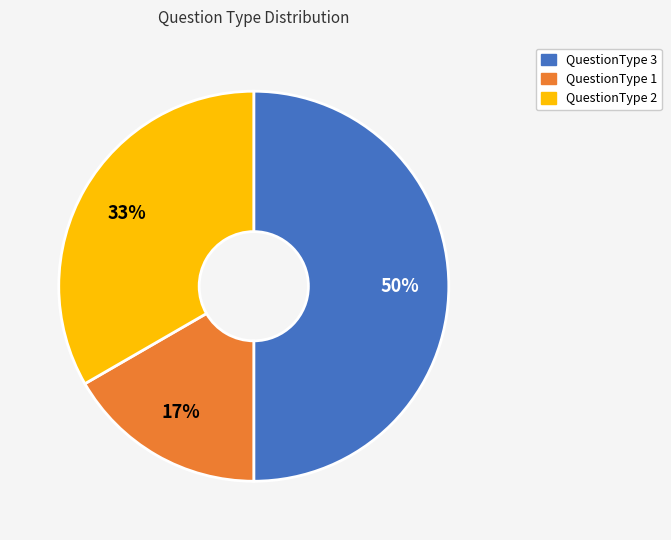

The QuestionType 1 slice represents 17% of the pie. True or false?

True